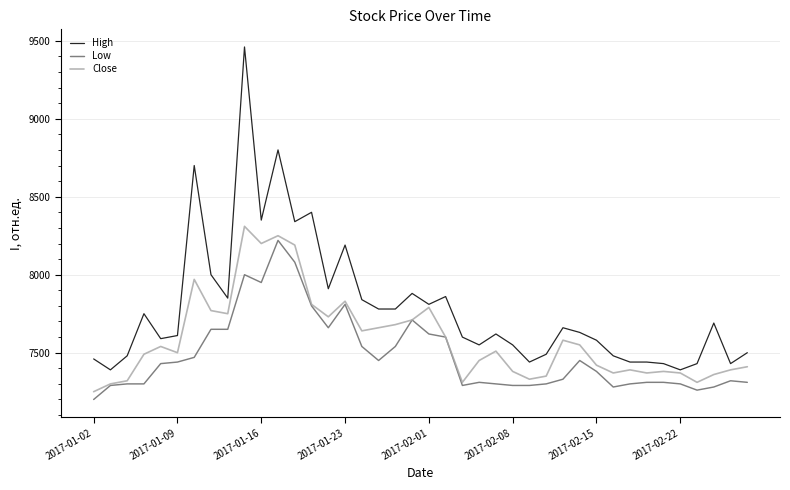

List the series in order of their overall mean, lowest first.

Low, Close, High